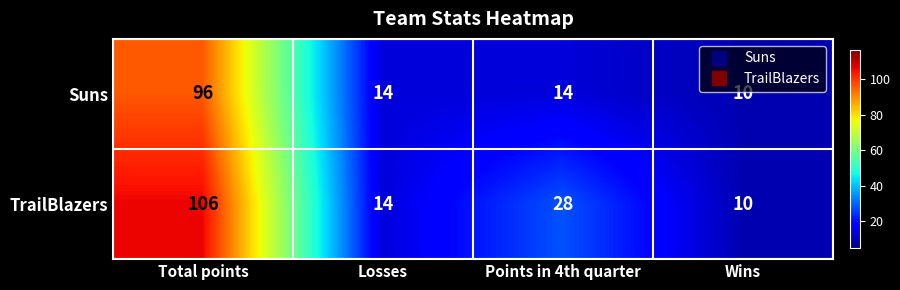

Reading right to left, extract all data points from this chart.

Suns: Wins=10	Points in 4th quarter=14	Losses=14	Total points=96
TrailBlazers: Wins=10	Points in 4th quarter=28	Losses=14	Total points=106